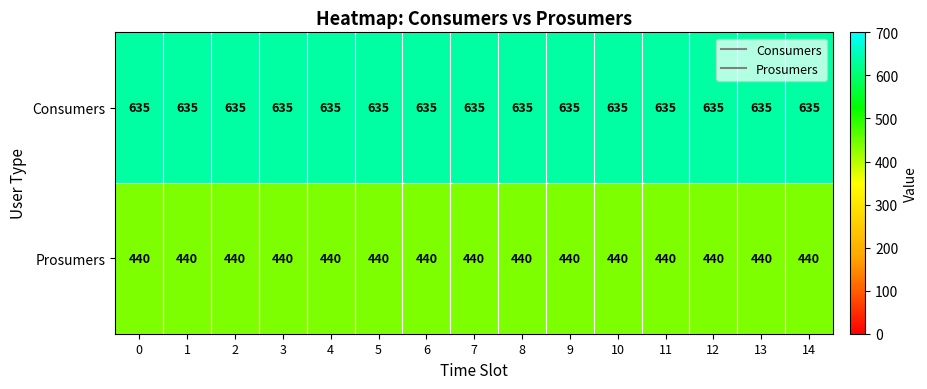

Is it true that Consumers equals 166 at 3?

False